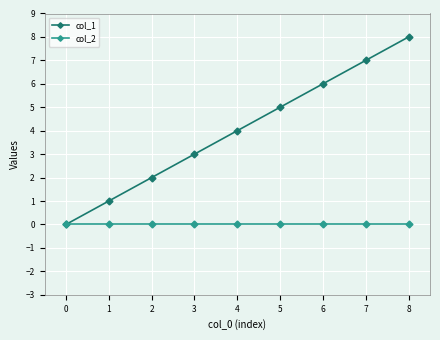

At 5, list the series in order from largest to smallest.

col_1, col_2